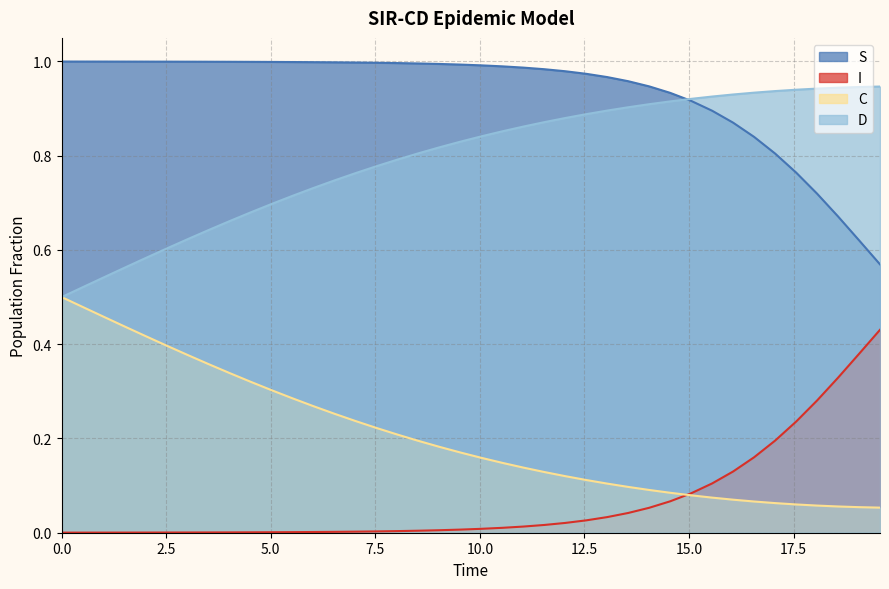

True or false: S and I intersect in this chart.

False